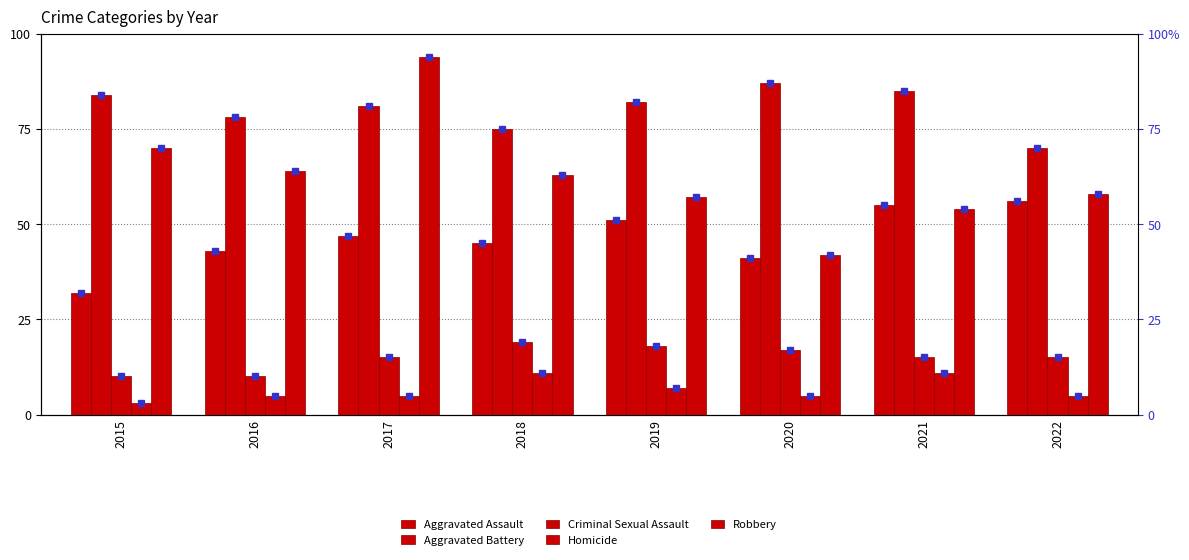

What is the difference between the maximum and minimum values in the Aggravated Battery series?

17